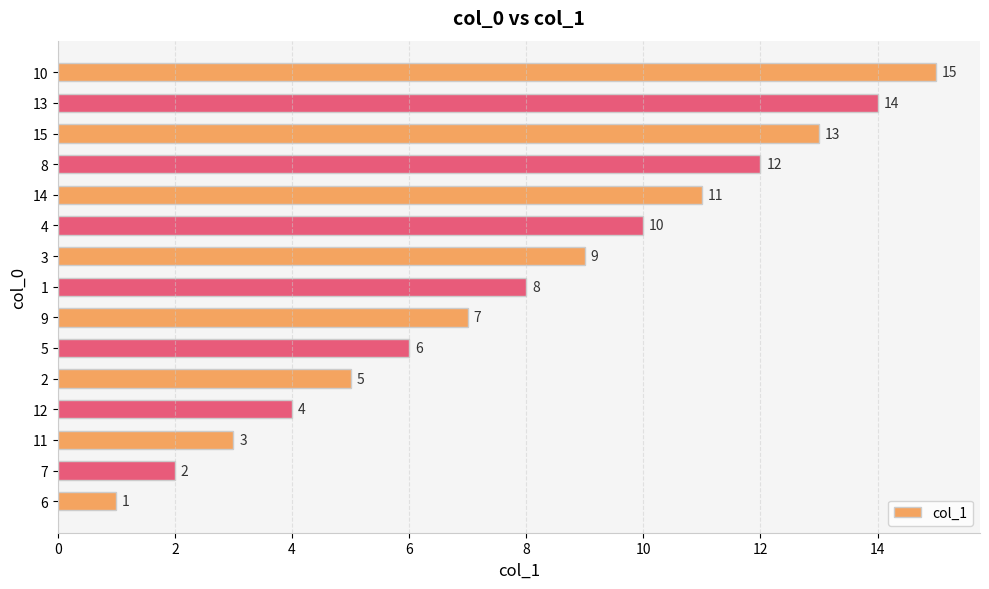

What value does the data have at 8, to the nearest 5?

10